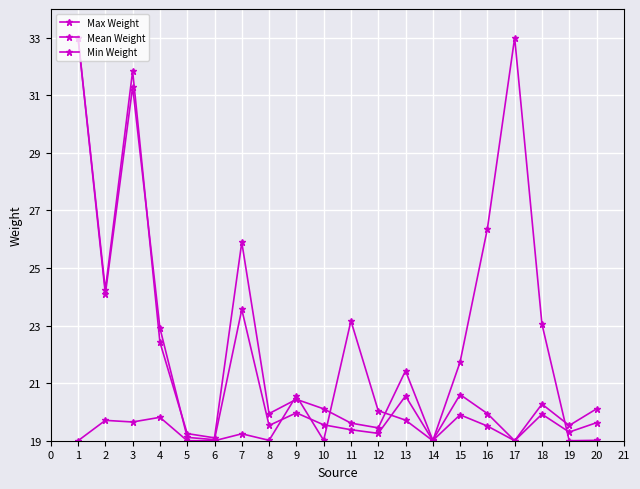

What is the maximum value shown in the chart?

33.0